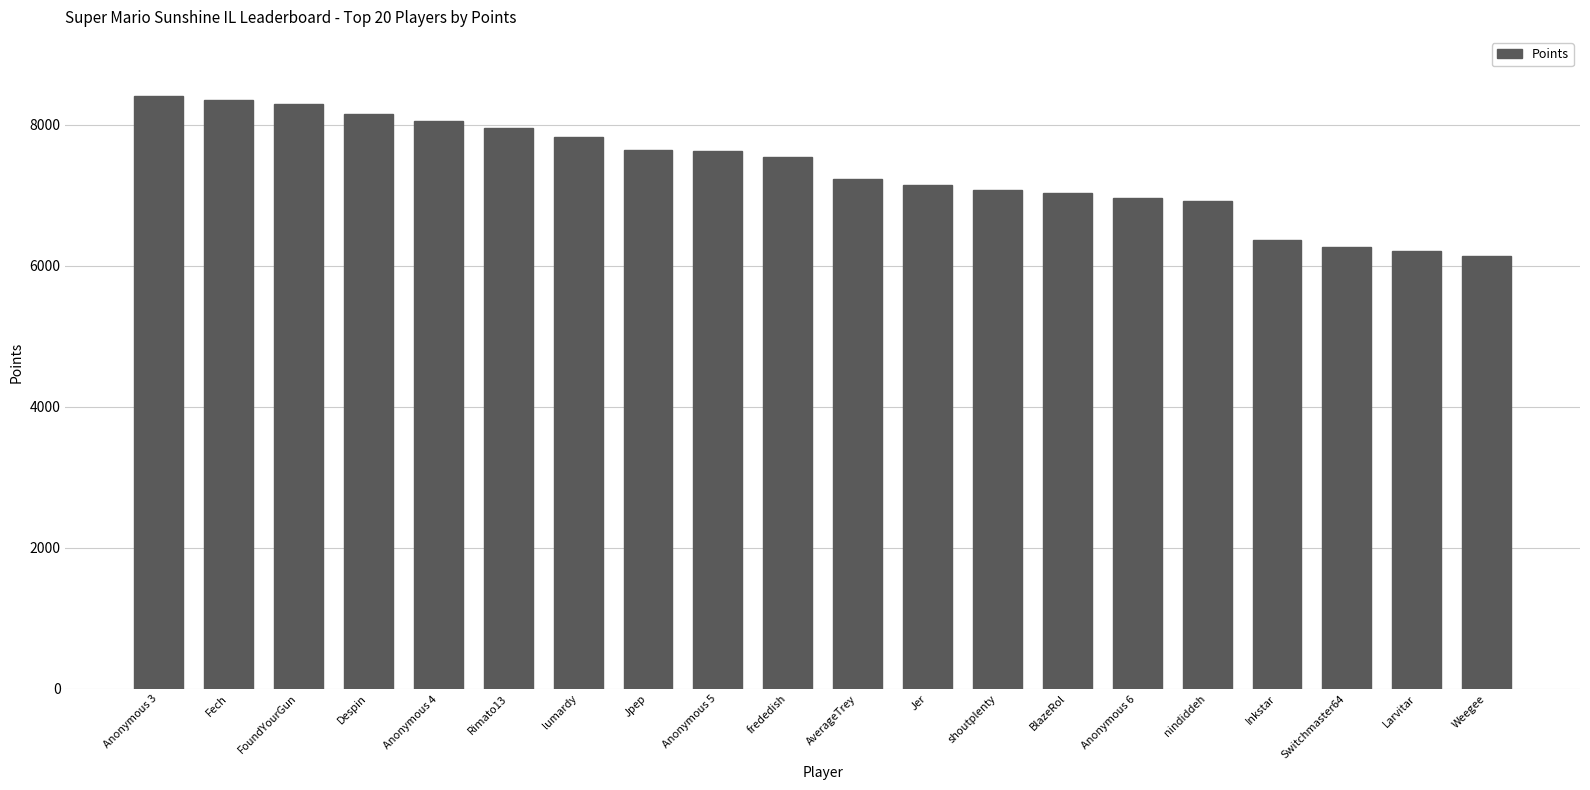

How many series are shown in this chart?

1